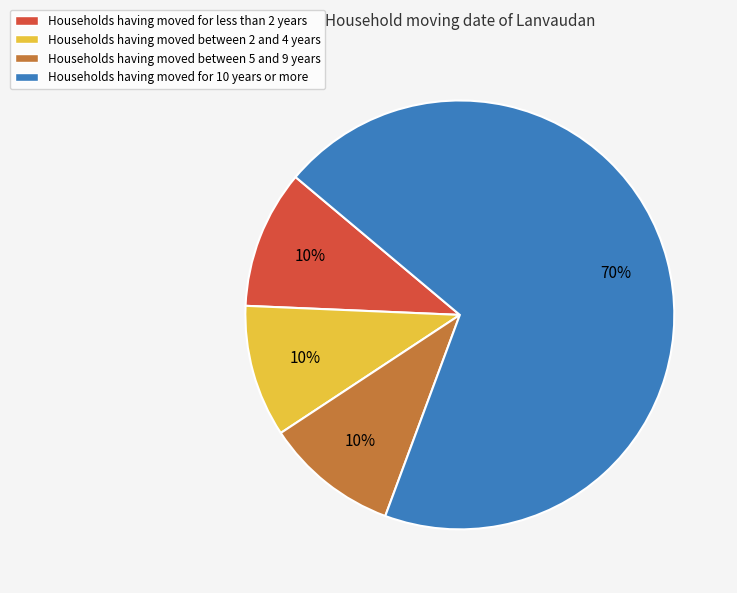

Is it true that Households having moved between 2 and 4 years is 10% of the pie?

True